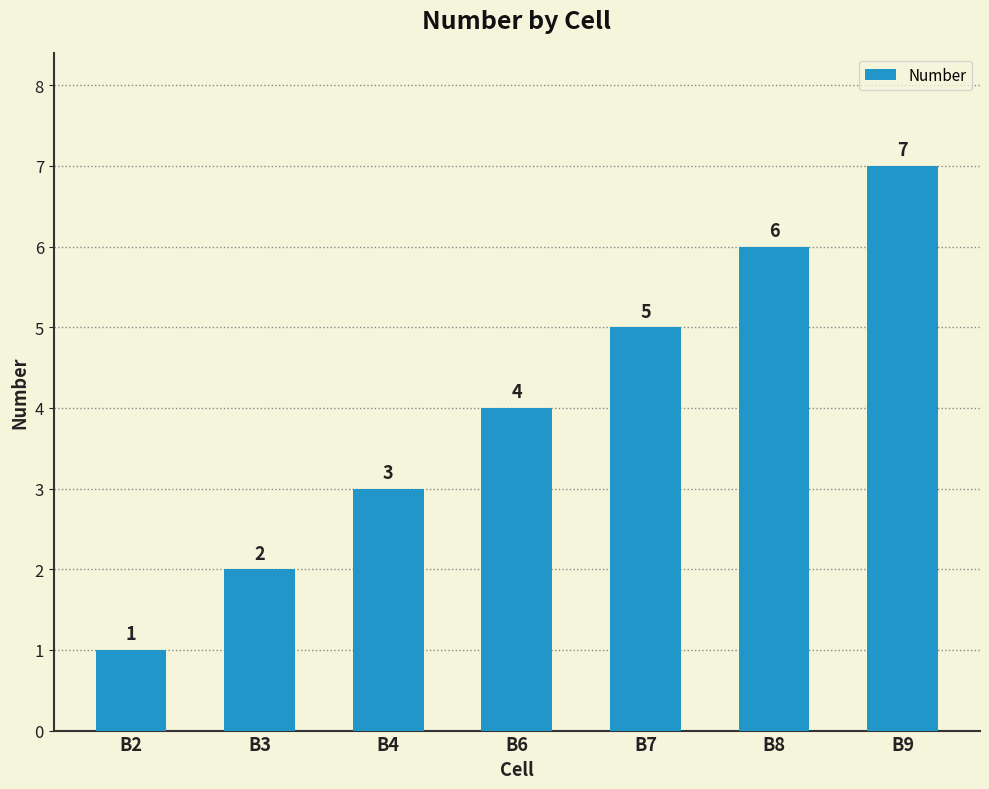

What is the sum of all values?

28